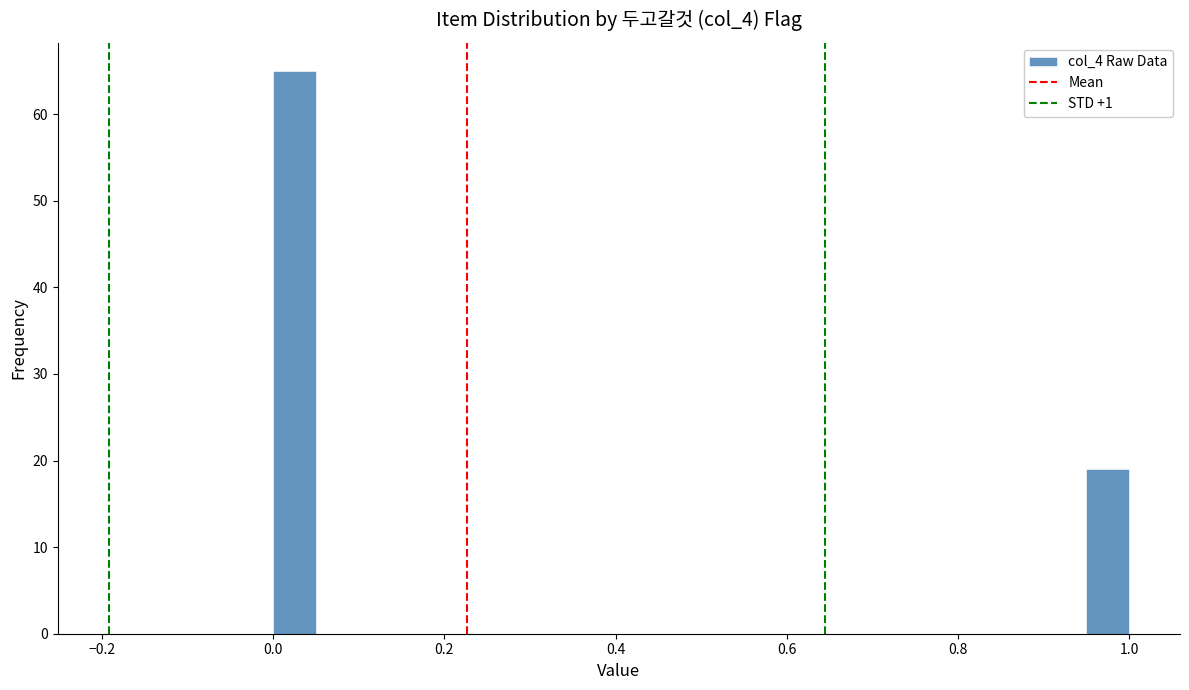

Read against the x-axis, roughly where is the centre of the tallest bar?

0.02